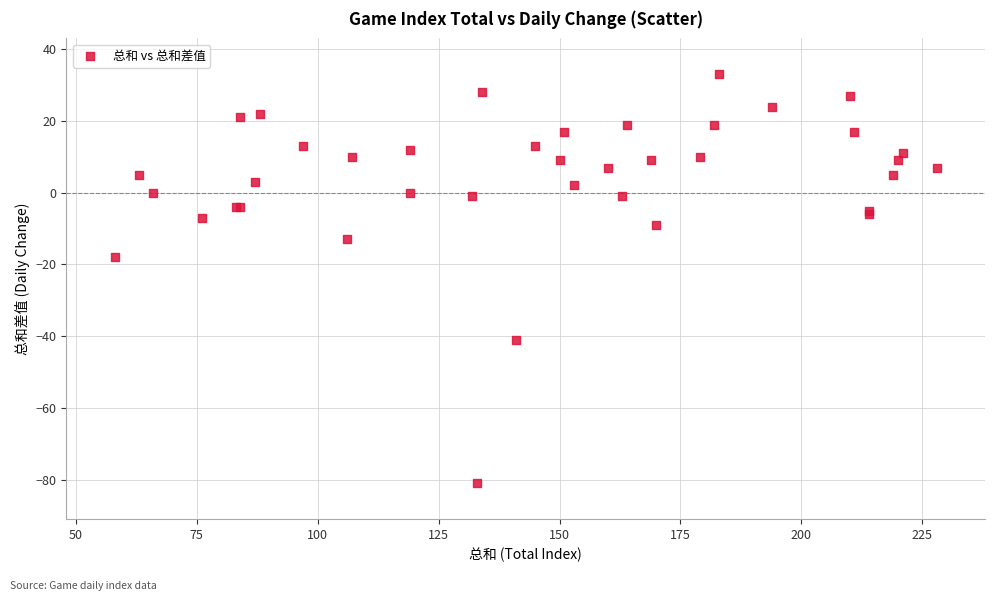

What Y value in the scatter plot is closest to -24?

-18